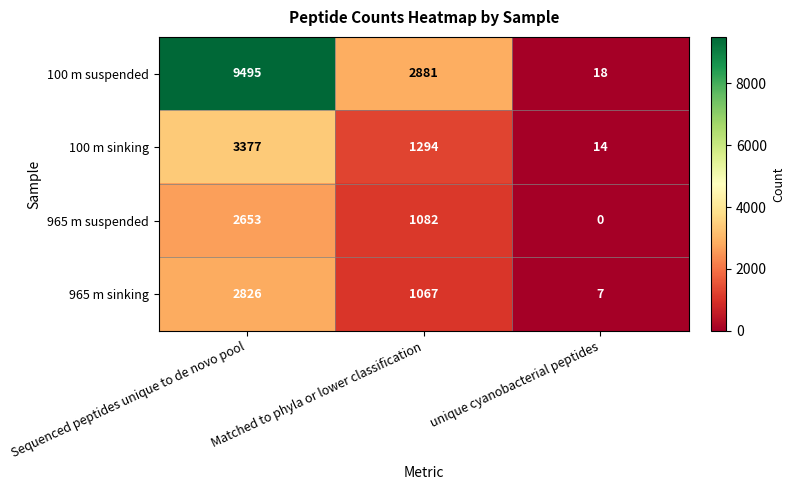

At which category is the sum across all series the highest?

Sequenced peptides unique to de novo pool